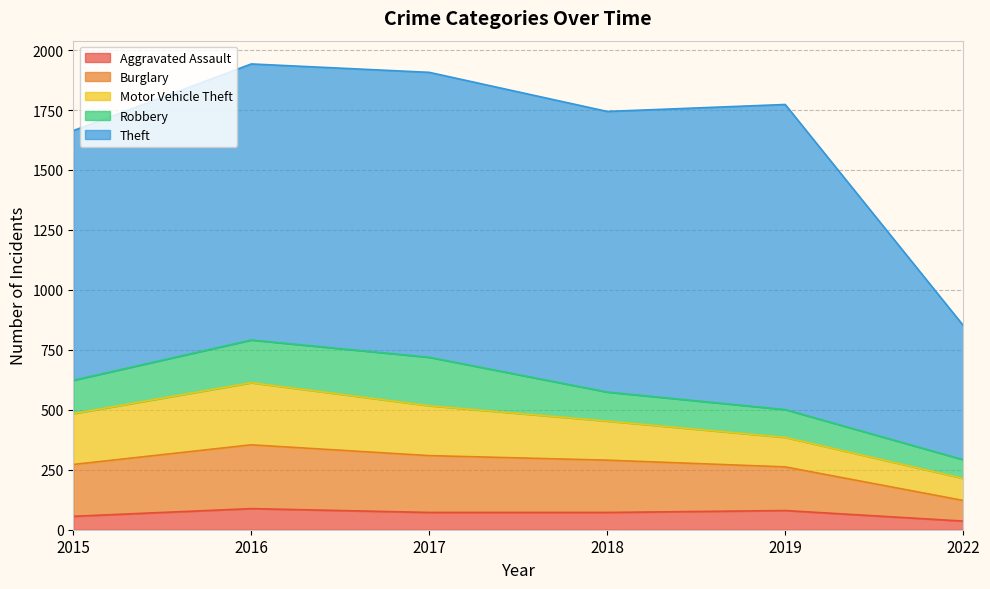

True or false: Robbery has more than 0 points higher than both neighbors.

True